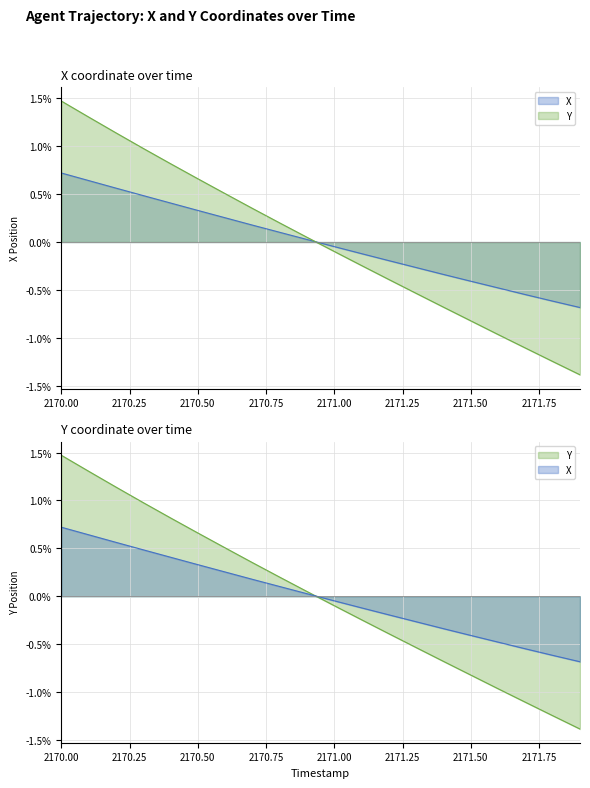

At 2170.50, list the series in order from smallest to largest.

X, Y